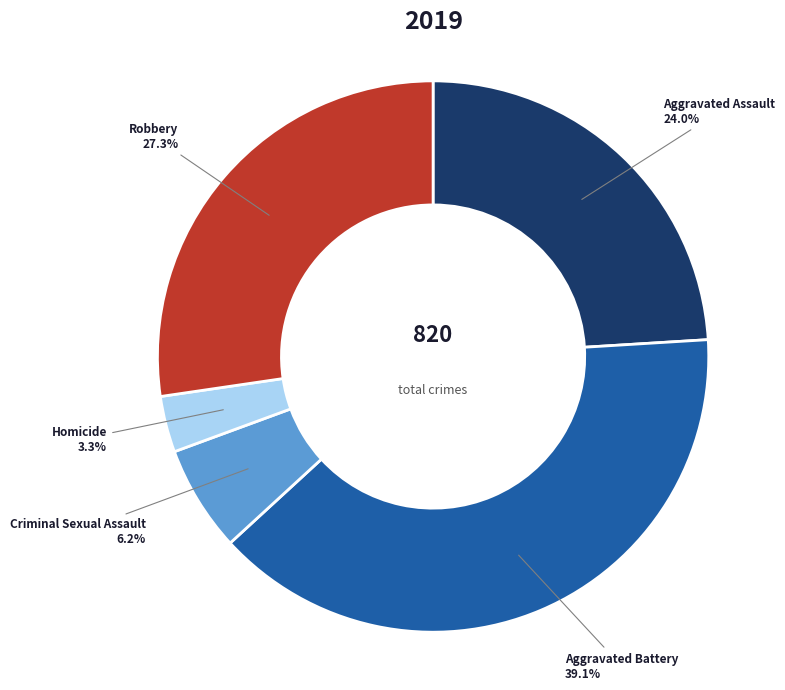

Is there a majority slice in this chart?

No